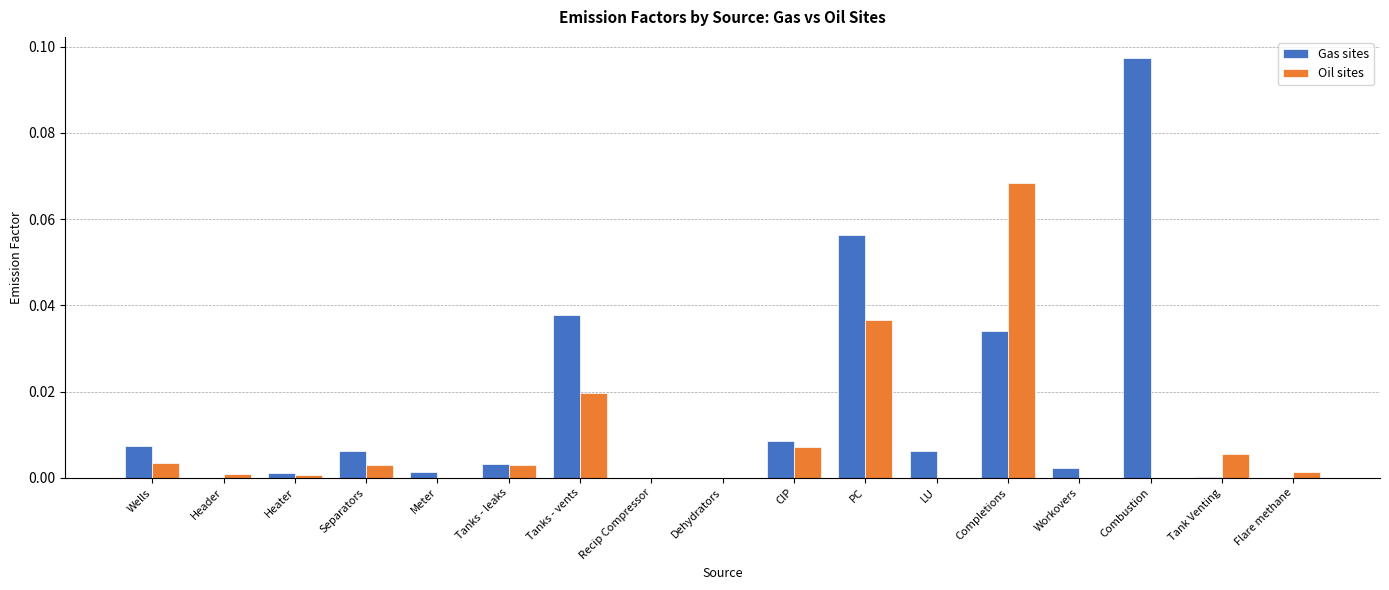

At which category is the sum across all series the highest?

Completions